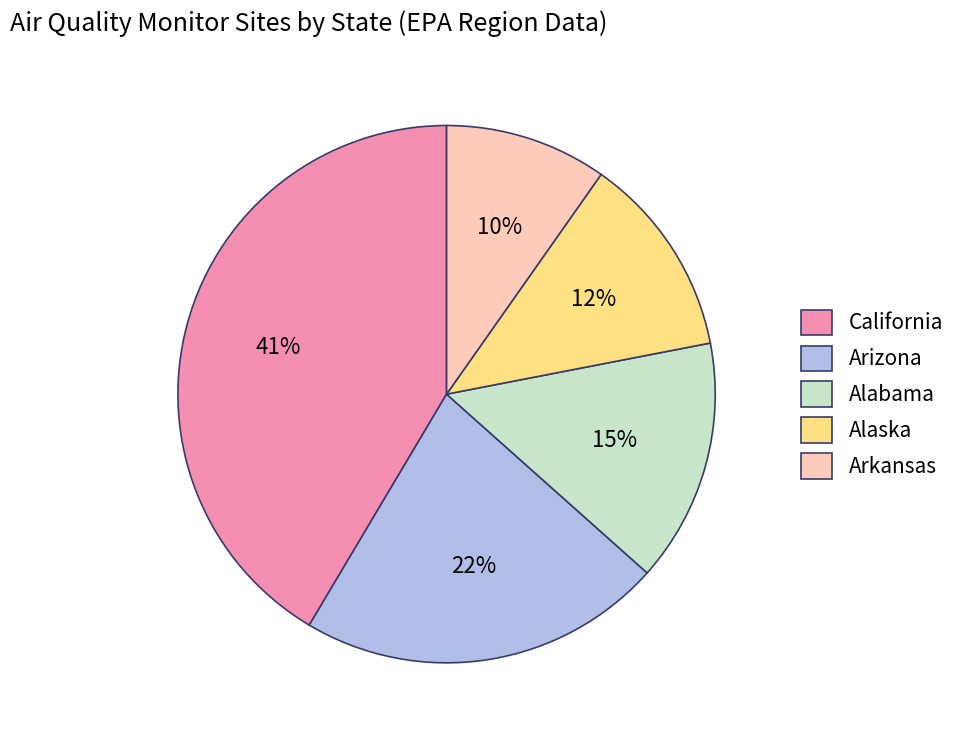

What percentage is the California slice, to the nearest percent?

41%